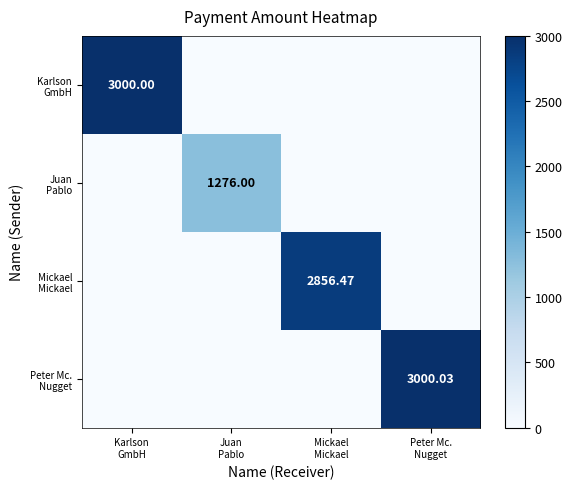

How many distinct data groups are displayed?

4